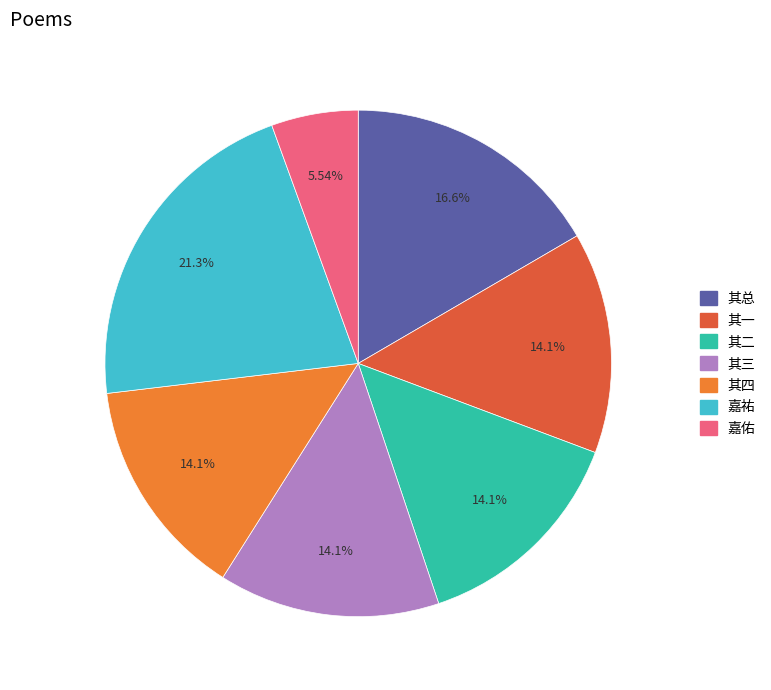

Count the number of slices in the pie.

7